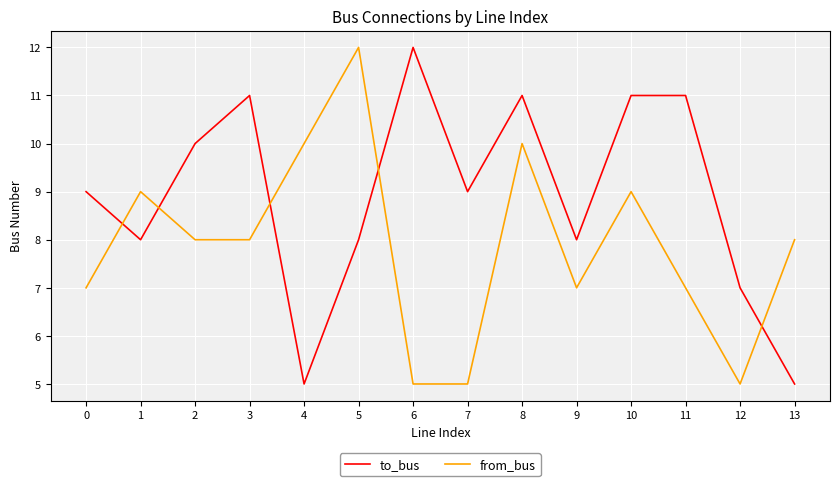

Reading right to left, list all the values displayed in this chart.

to_bus: 13=5	12=7	11=11	10=11	9=8	8=11	7=9	6=12	5=8	4=5	3=11	2=10	1=8	0=9
from_bus: 13=8	12=5	11=7	10=9	9=7	8=10	7=5	6=5	5=12	4=10	3=8	2=8	1=9	0=7